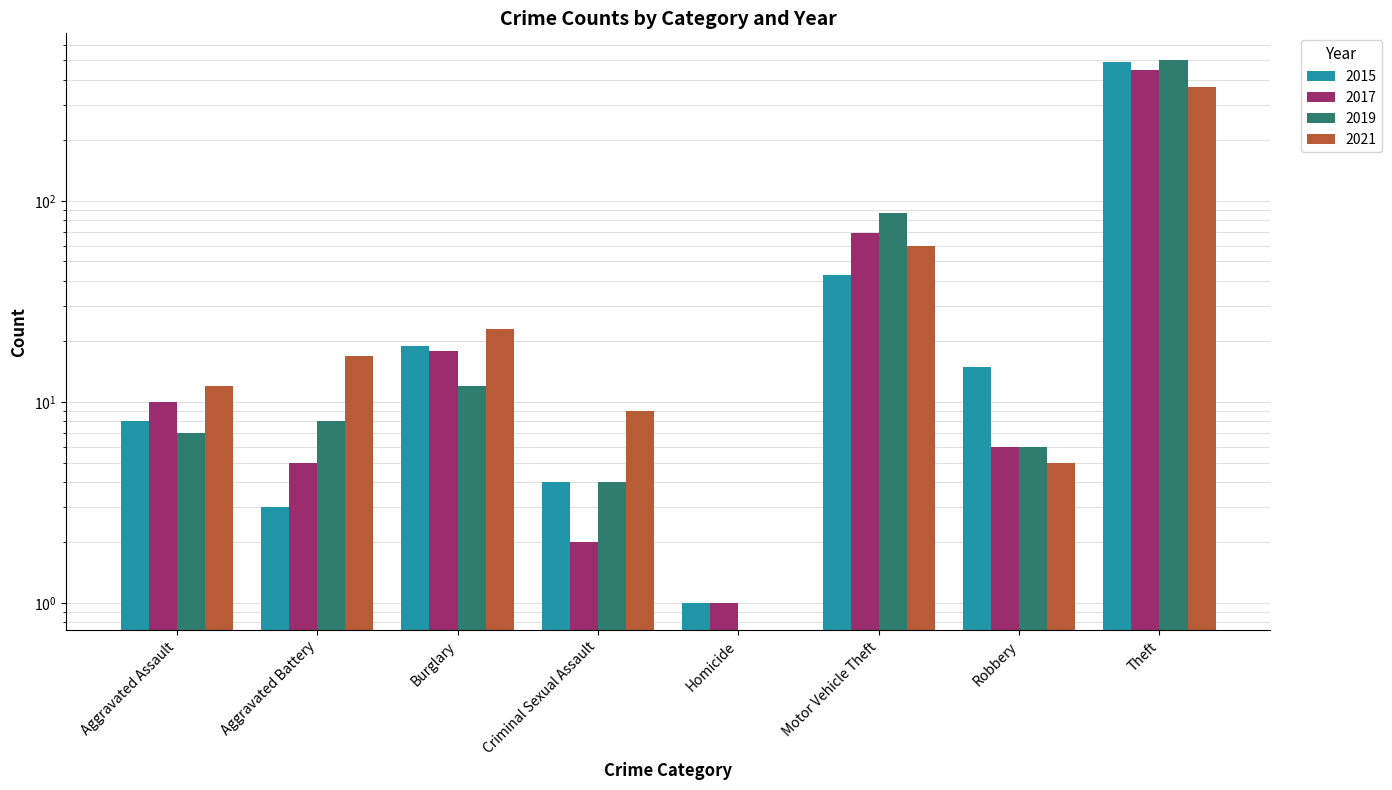

Reading left to right, list all the values displayed in this chart.

2015: 8	3	19	4	1	43	15	491
2017: 10	5	18	2	1	69	6	447
2019: 7	8	12	4	0	87	6	500
2021: 12	17	23	9	0	60	5	371